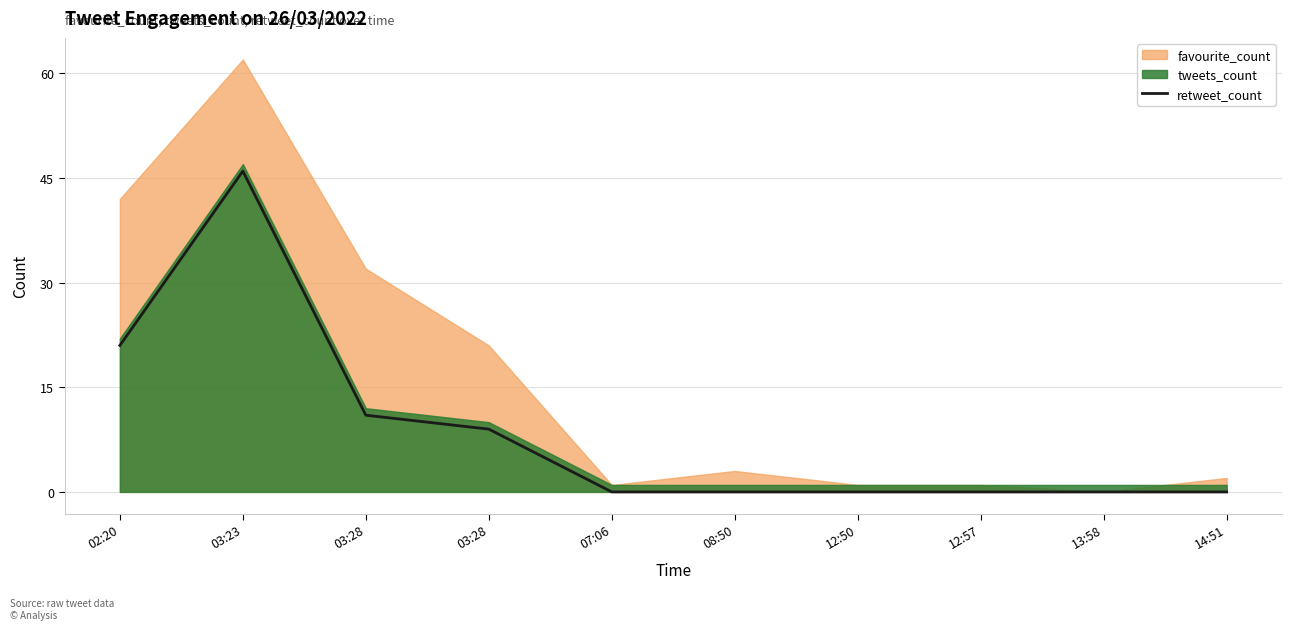

Where is the data nearest to the value 23?

02:20